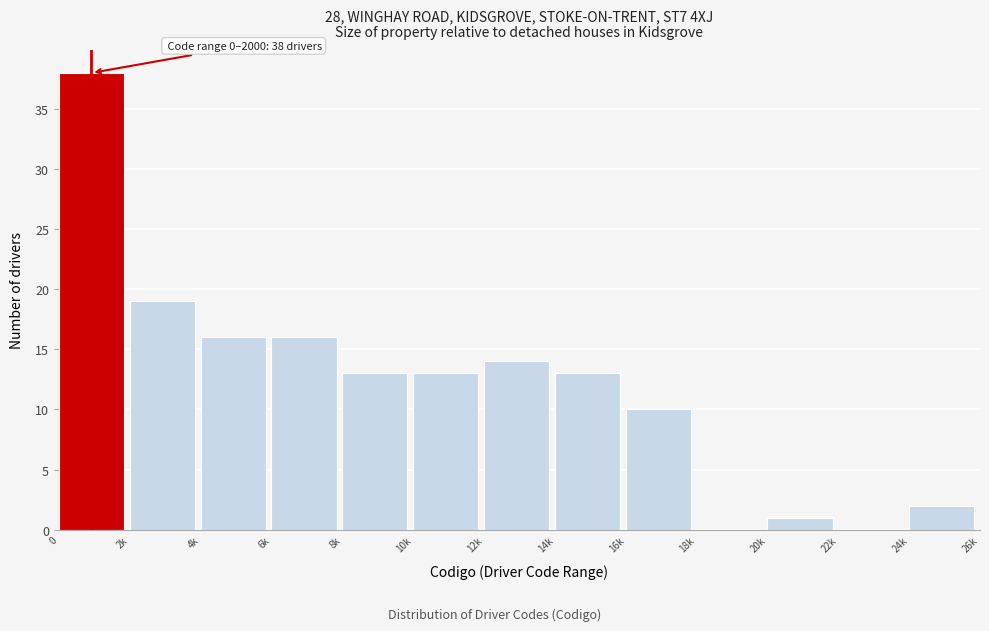

Reading left to right, list all the values displayed in this chart.

0=38	2k=19	4k=16	6k=16	8k=13	10k=13	12k=14	14k=13	16k=10	18k=0	20k=1	22k=0	24k=2